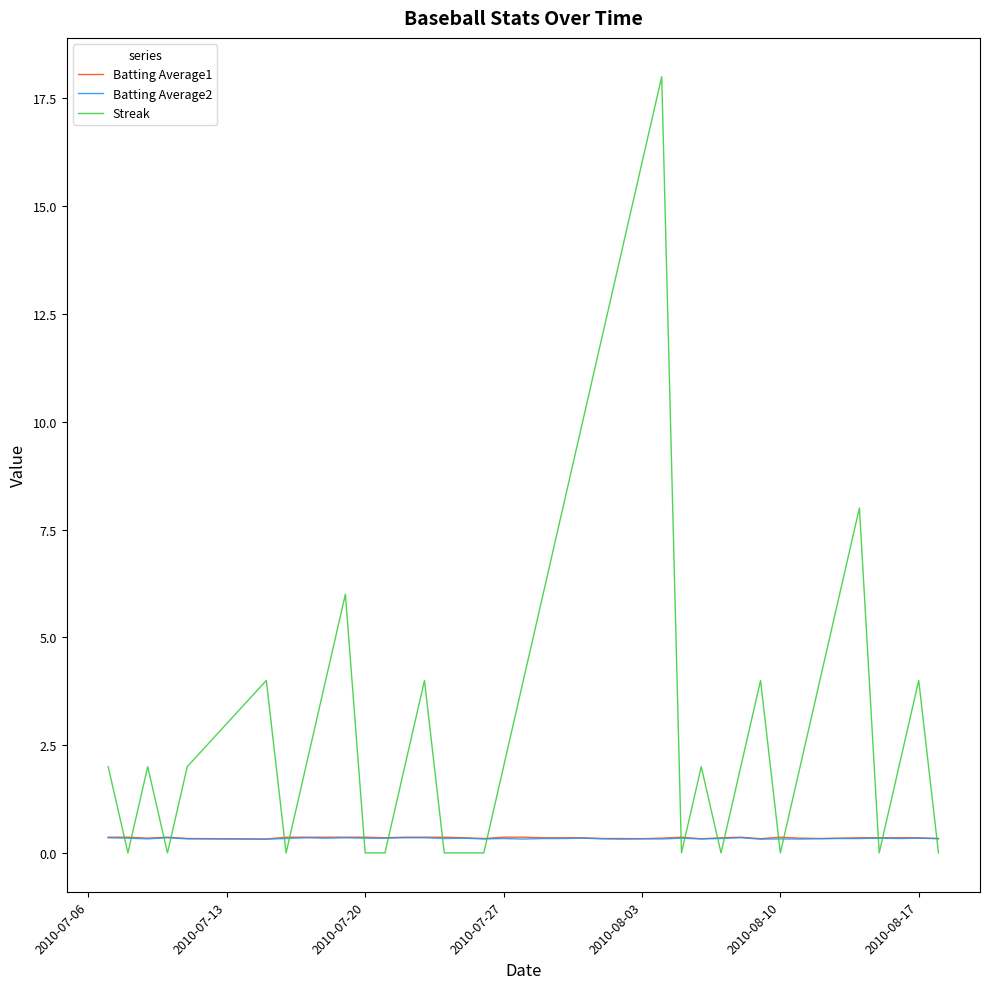

How many intersections are there between Batting Average1 and Streak?

19